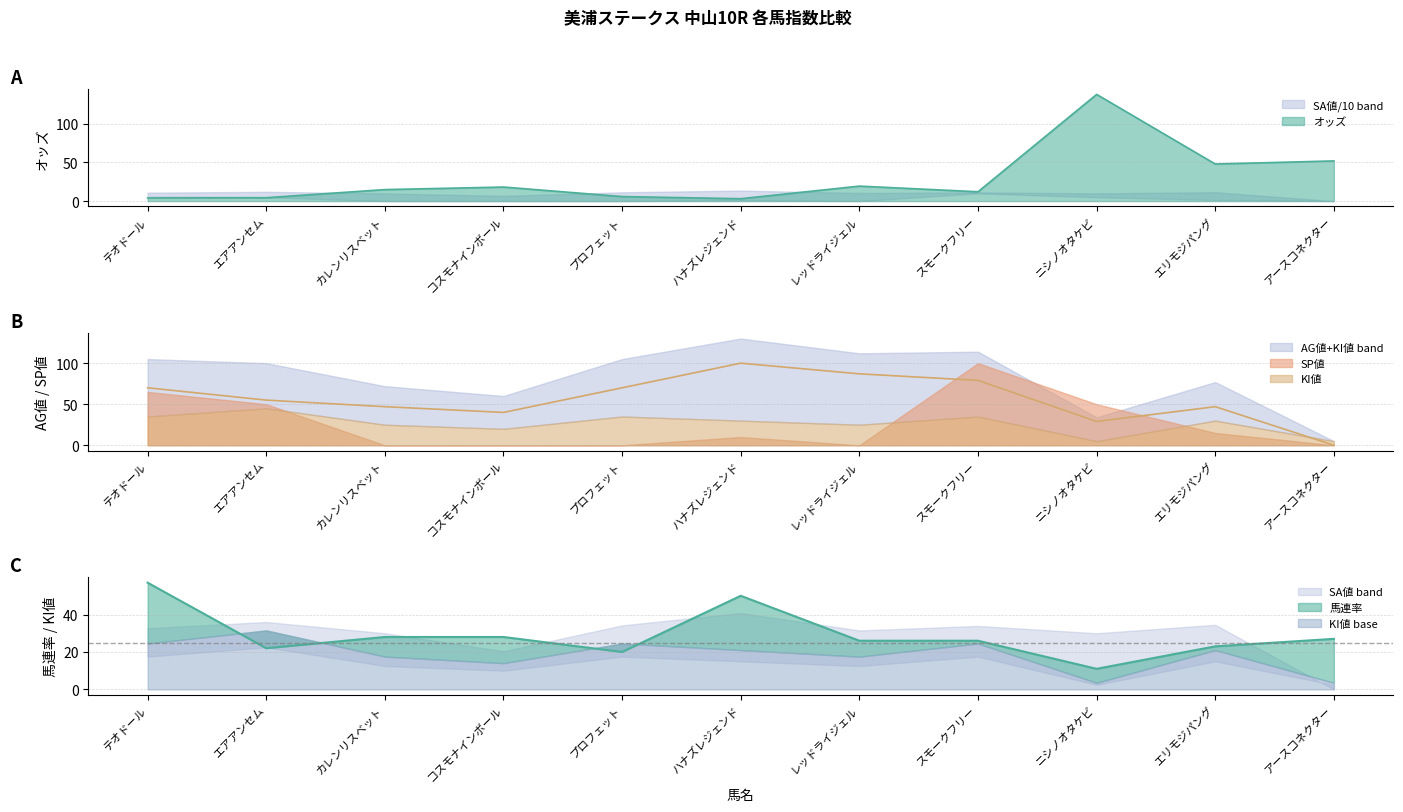

True or false: AG値 has a value of 100.0 at ハナズレジェンド.

True